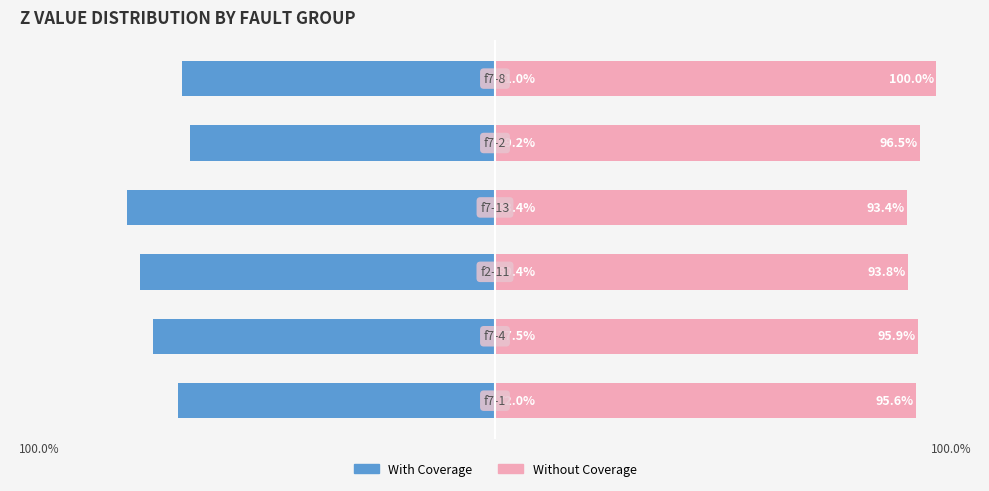

List the series in order of their peak value, lowest first.

With Coverage, Without Coverage